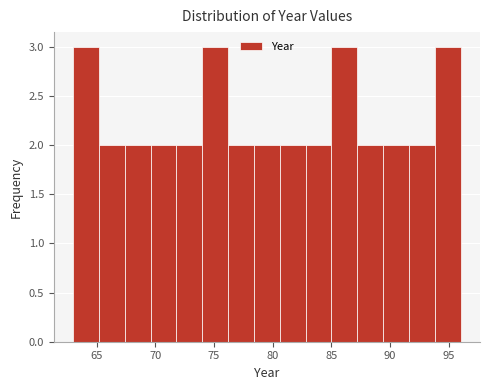

Reading left to right, list every bar in this chart as the range it spans on the x-axis followed by its height. Neither the bar edges nor the heights are printed on the chart, so give them approximately, as read against the axes.

63.0 to 65.2: 3
65.2 to 67.4: 2
67.4 to 69.6: 2
69.6 to 71.8: 2
71.8 to 74.0: 2
74.0 to 76.2: 3
76.2 to 78.4: 2
78.4 to 80.6: 2
80.6 to 82.8: 2
82.8 to 85.0: 2
85.0 to 87.2: 3
87.2 to 89.4: 2
89.4 to 91.6: 2
91.6 to 93.8: 2
93.8 to 96.0: 3